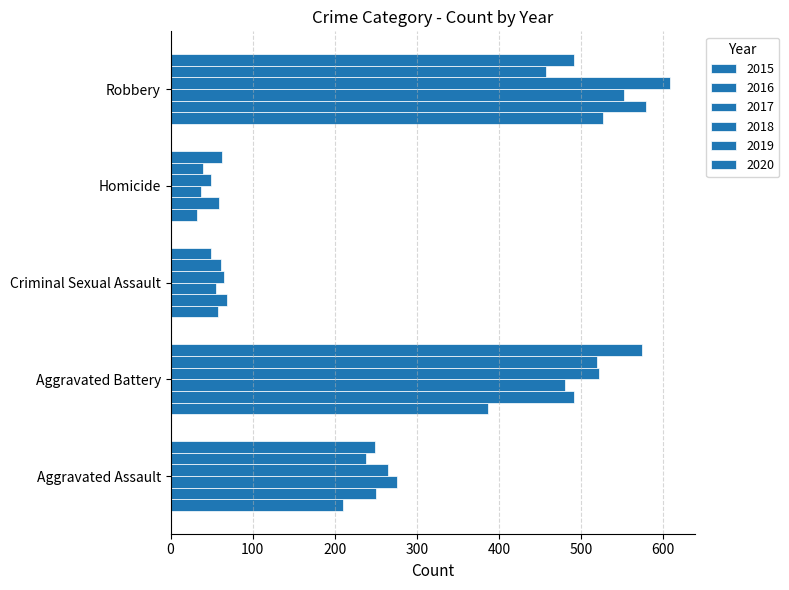

Which category has the highest value in the 2020 series?

Aggravated Battery